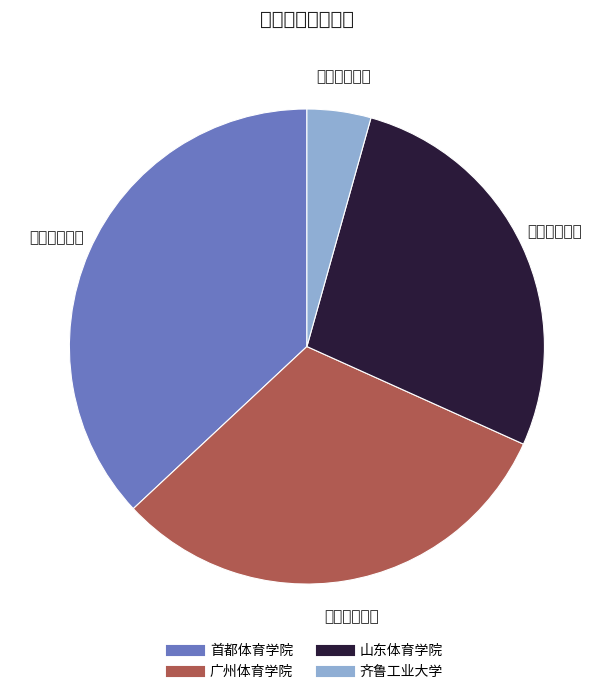

Rank the categories by value from highest to lowest.

首都体育学院, 广州体育学院, 山东体育学院, 齐鲁工业大学